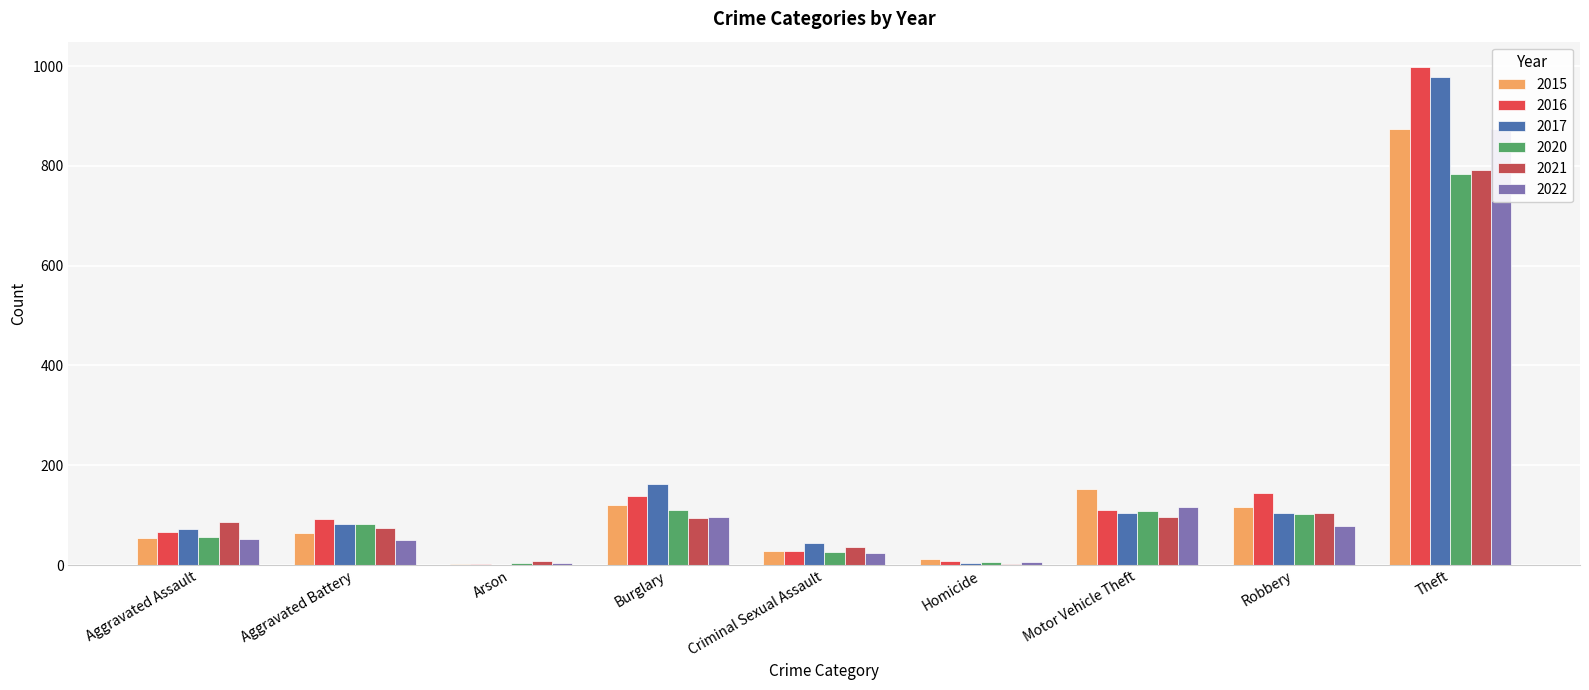

What is the label of the 4th bar from the right?

Homicide